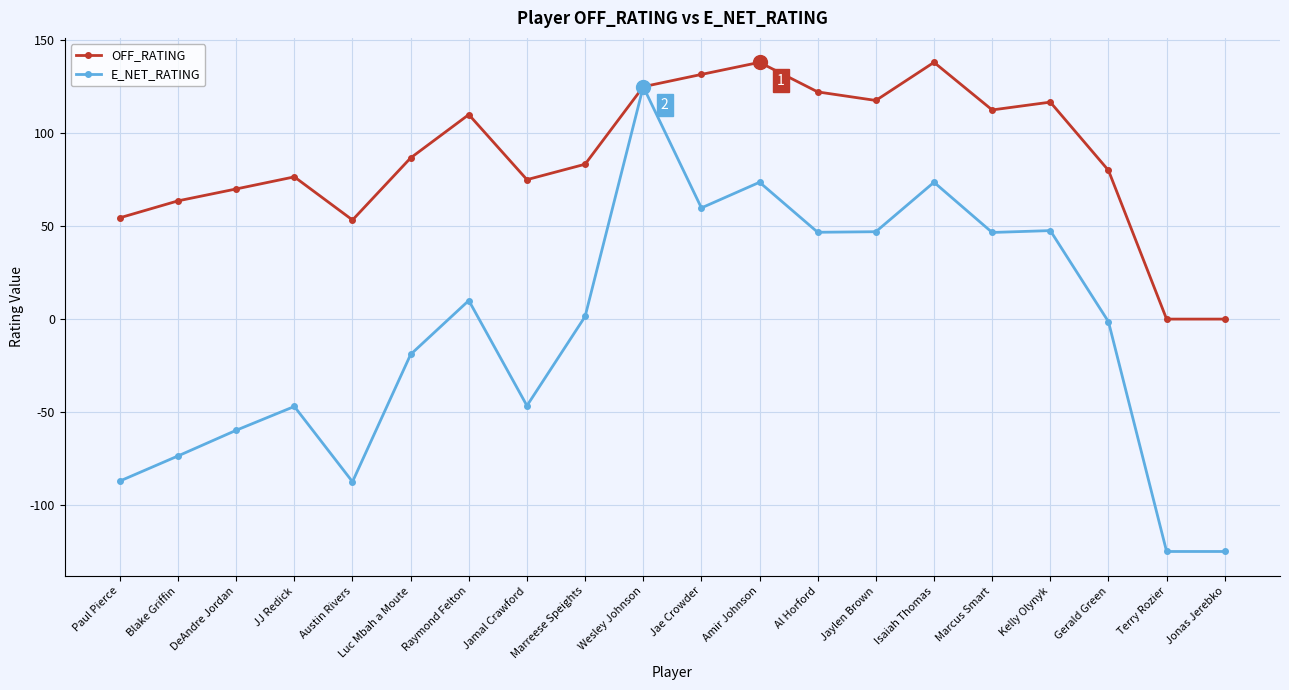

Where is the first local maximum for OFF_RATING?

JJ Redick